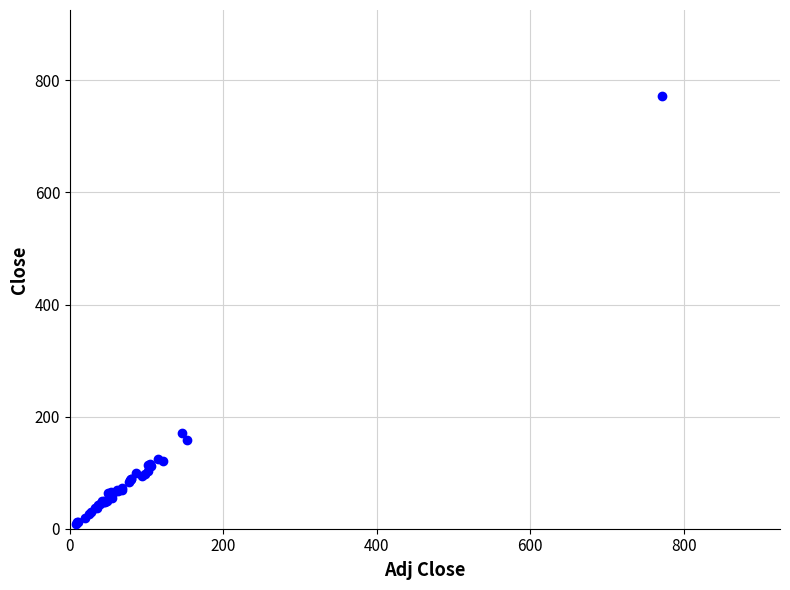

What Y value in the scatter plot is closest to 389?

171.5